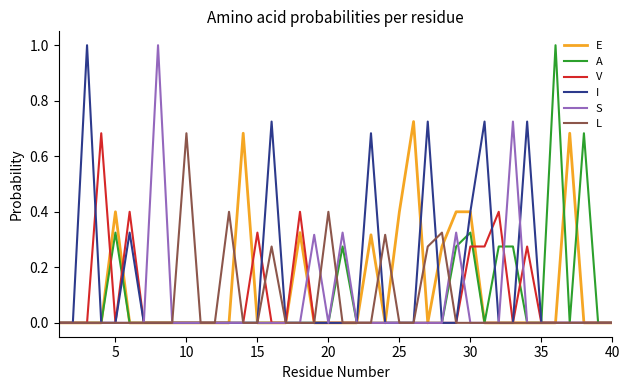

True or false: S has more than 2 points higher than both neighbors.

True